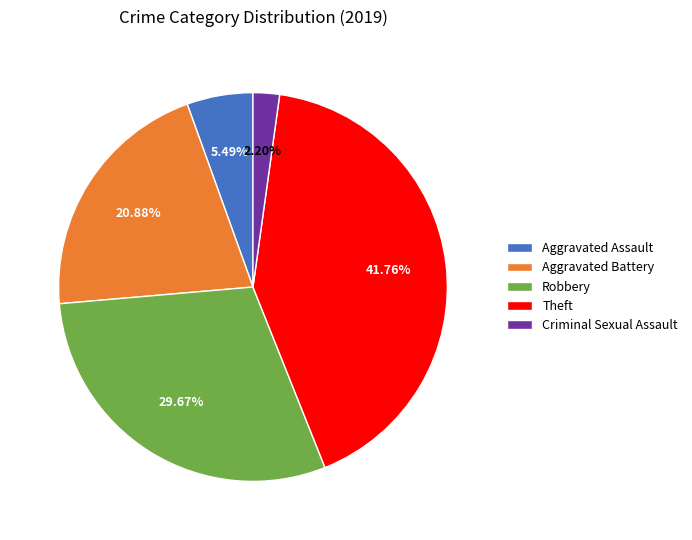

To the nearest percent, what is the difference between the largest and smallest slice percentages?

40%